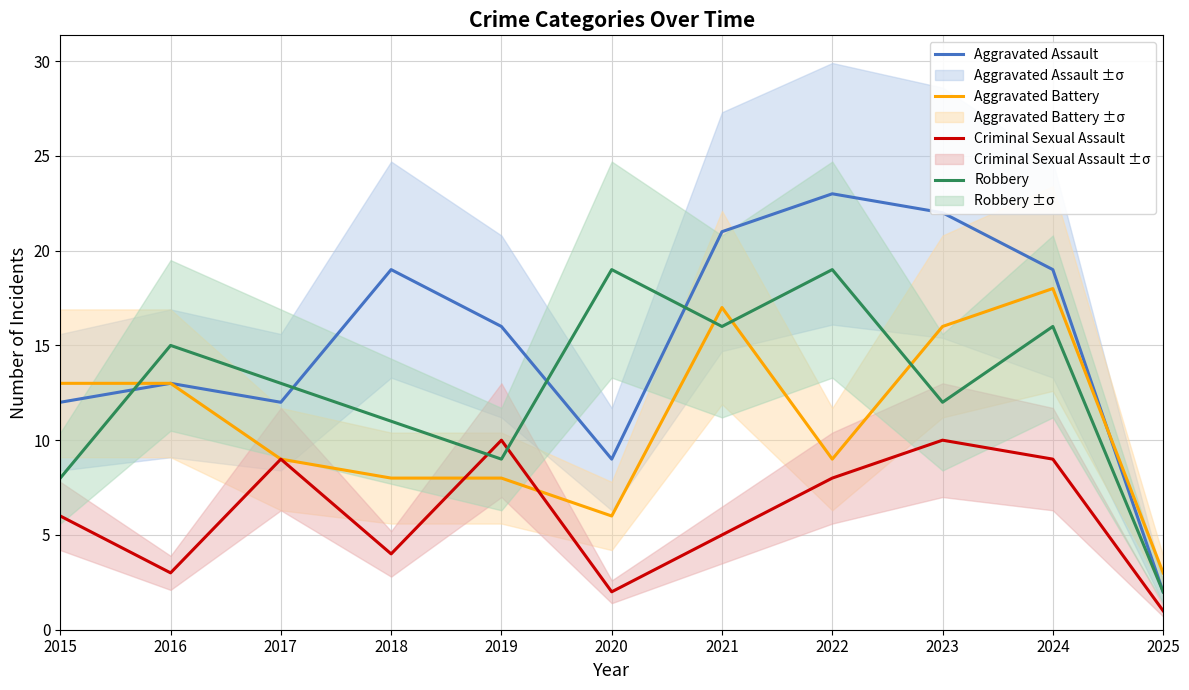

Between 2021 and 2025, which series saw the biggest shift?

Aggravated Assault